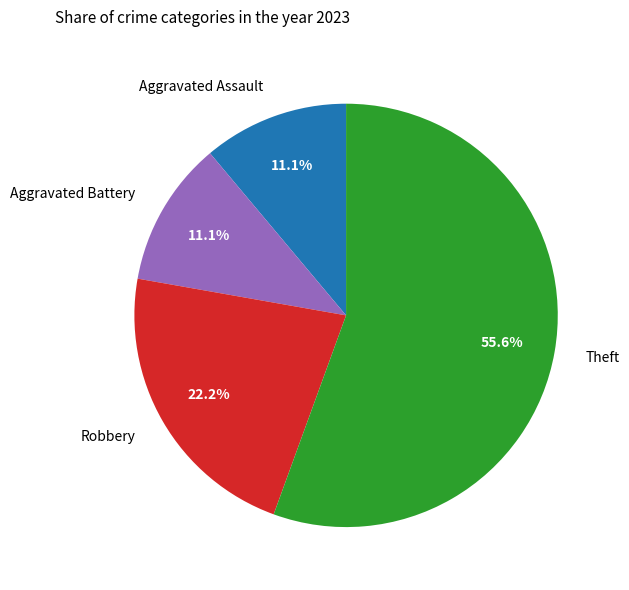

Which category has the biggest portion of the pie?

Theft